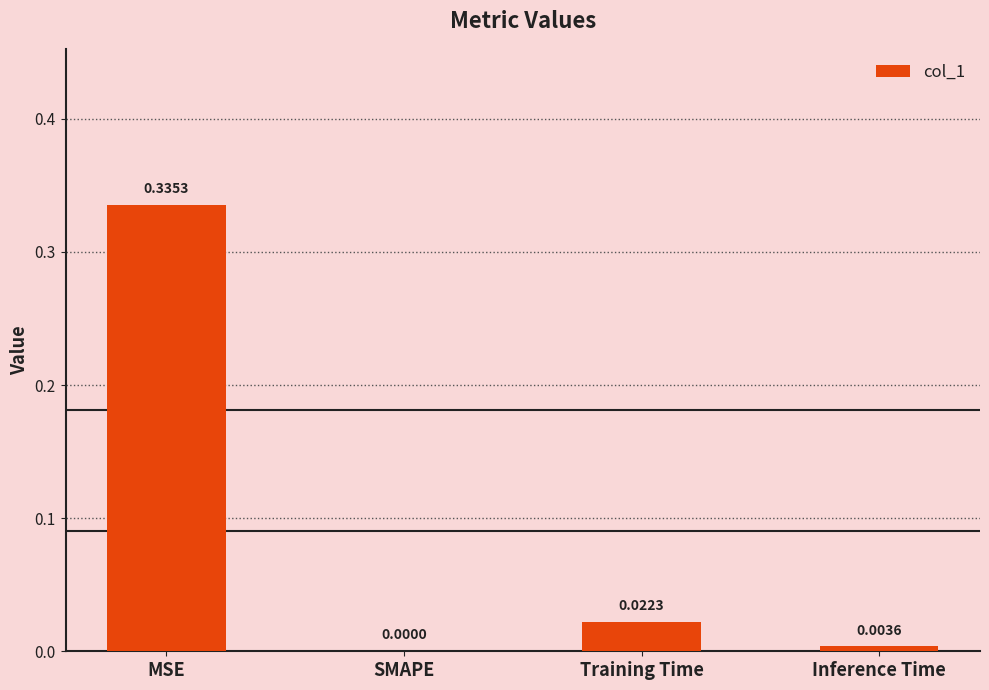

At which label is the value closest to 0?

SMAPE